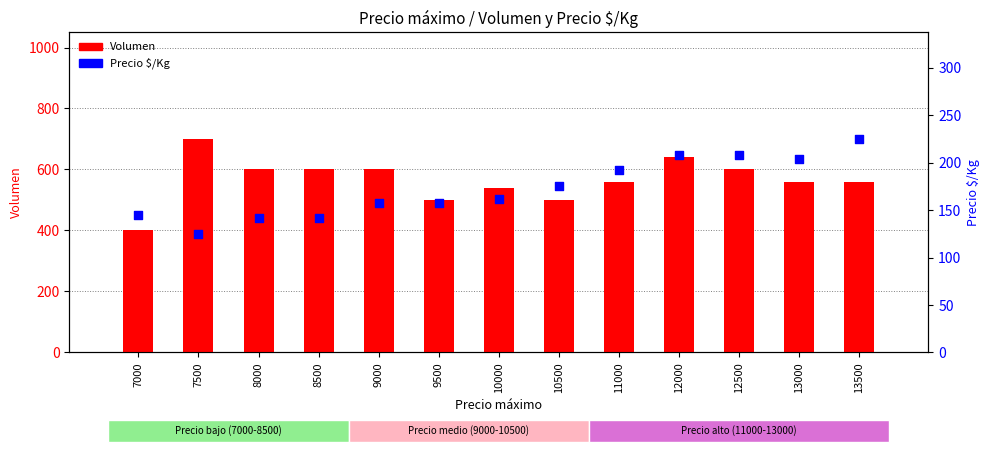

At which category is the sum across all series the highest?

12000